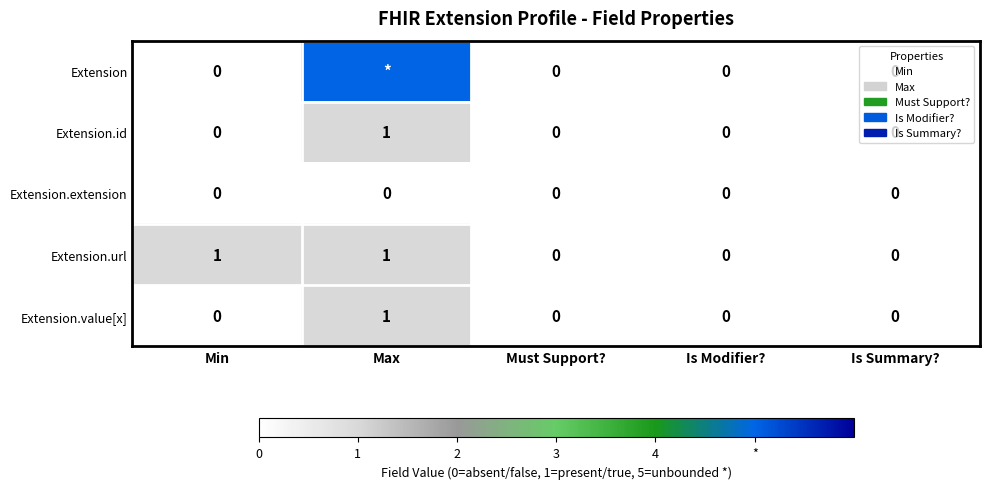

Is it true that Extension.url equals 1 at Max?

True